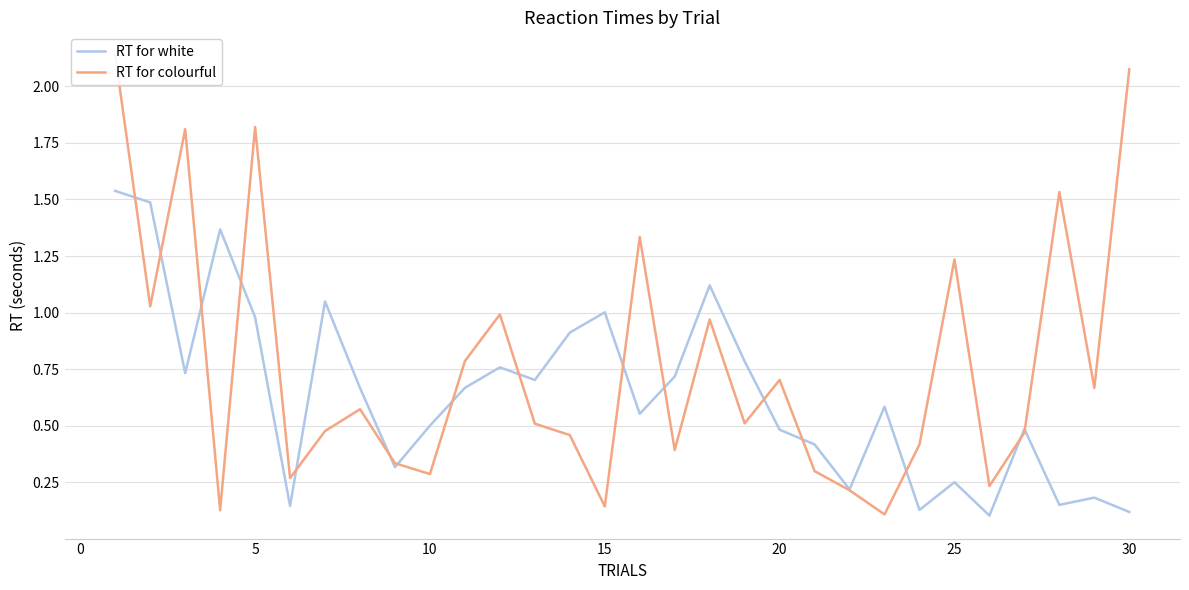

List the series in order of their peak value, highest first.

RT for colourful, RT for white